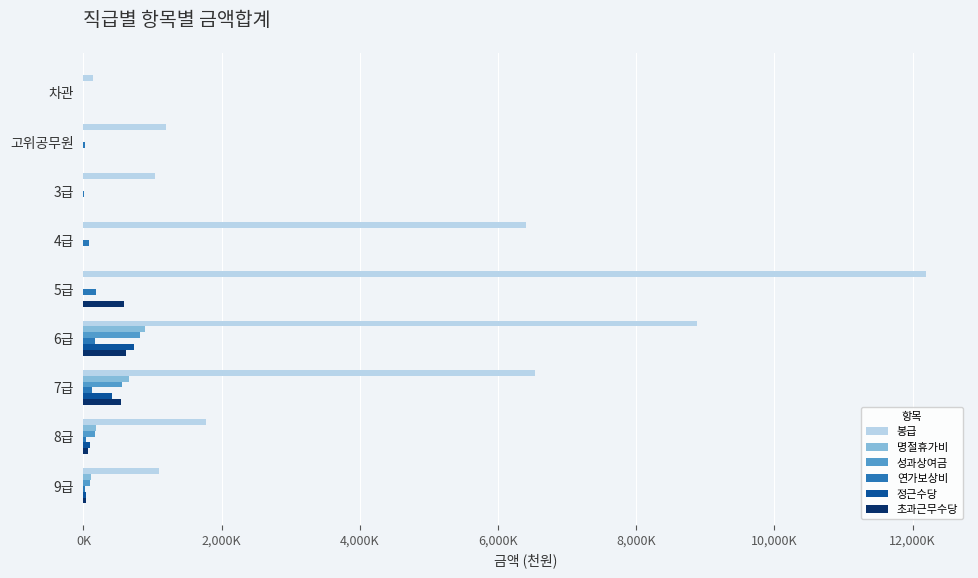

What are all the series names shown in the legend?

봉급, 명절휴가비, 성과상여금, 연가보상비, 정근수당, 초과근무수당